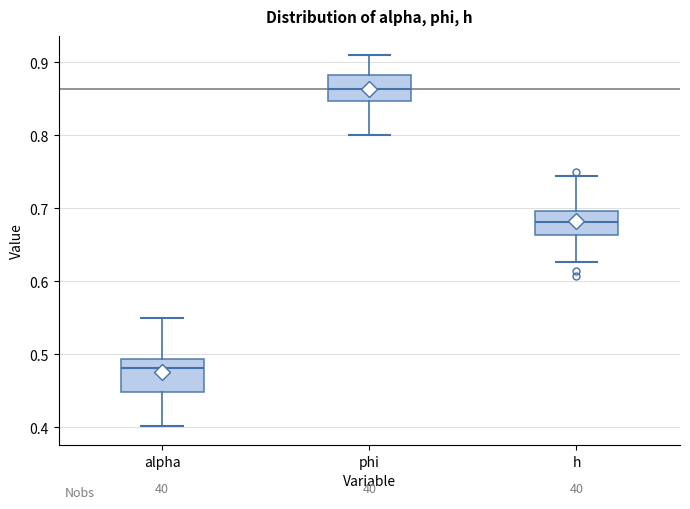

Reading left to right, transcribe this box plot: for each box, give where its median line is, the range the box spans, and where its two whiskers end, as read against the y-axis. The values are not printed on the chart, so give them approximately, as read against the axis.

alpha: median 0.48, box 0.45 to 0.49, whiskers 0.40 to 0.55
phi: median 0.86, box 0.85 to 0.88, whiskers 0.80 to 0.91
h: median 0.68, box 0.66 to 0.70, whiskers 0.63 to 0.74